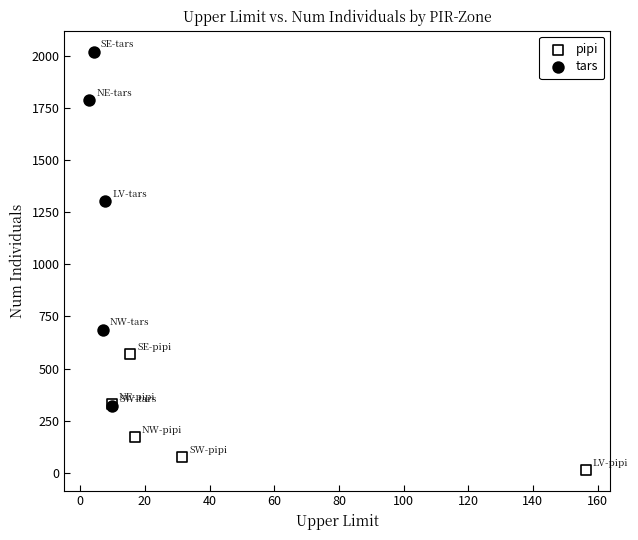

Which series reaches the maximum Y coordinate?

tars